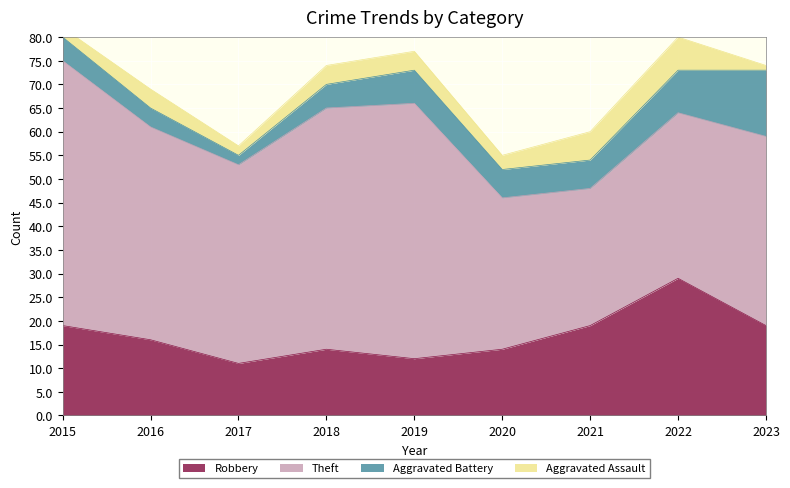

What is the sum of all Aggravated Battery values?

58